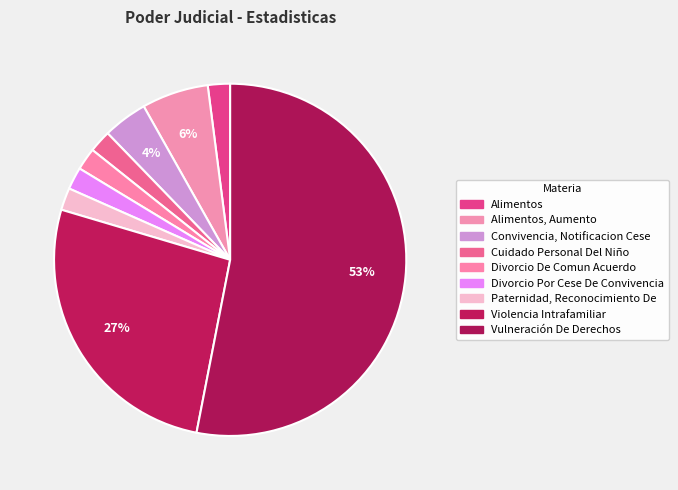

How many segments does this pie chart have?

9